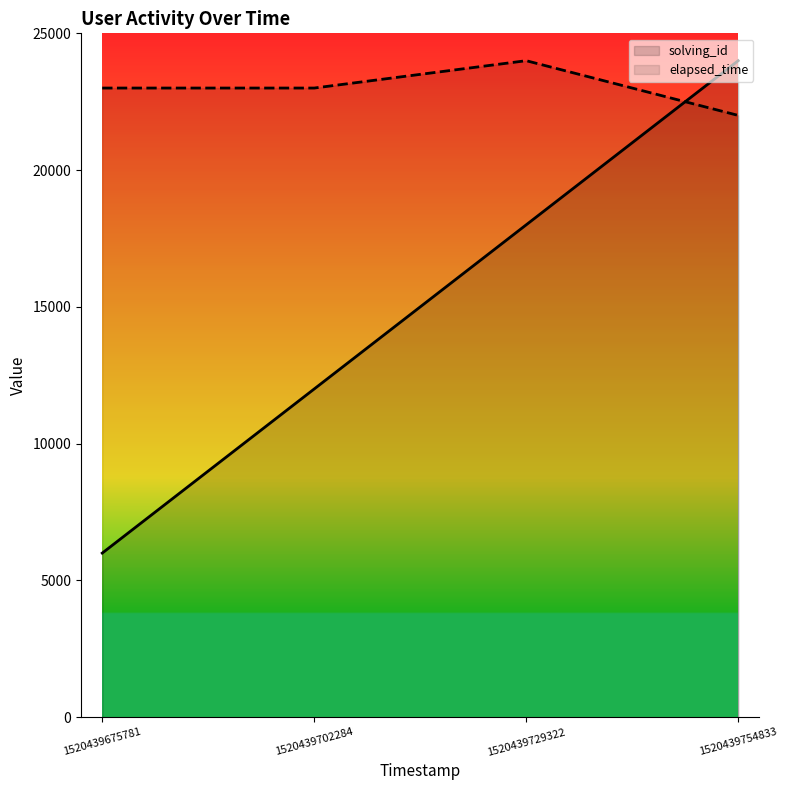

What is the value of the elapsed_time point at the 1st from the left?

23000